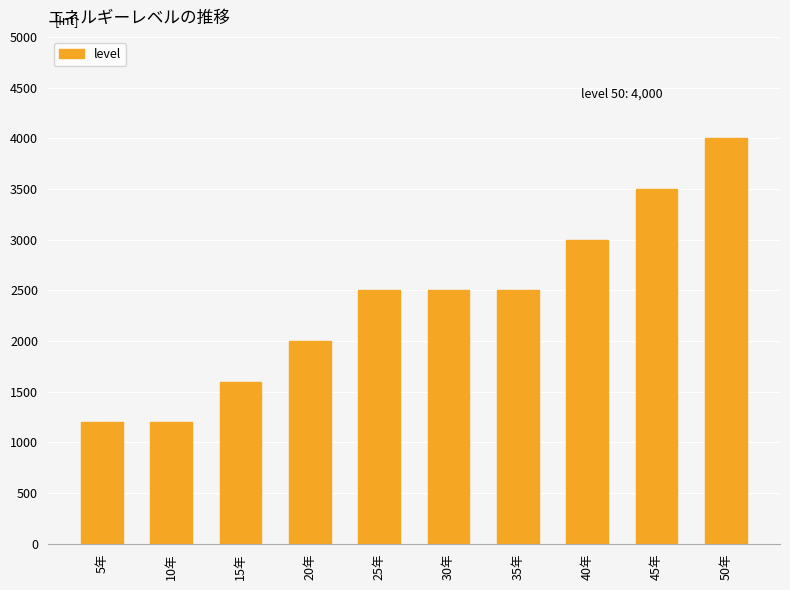

Reading left to right, extract all data points from this chart.

5年=1200	10年=1200	15年=1600	20年=2000	25年=2500	30年=2500	35年=2500	40年=3000	45年=3500	50年=4000